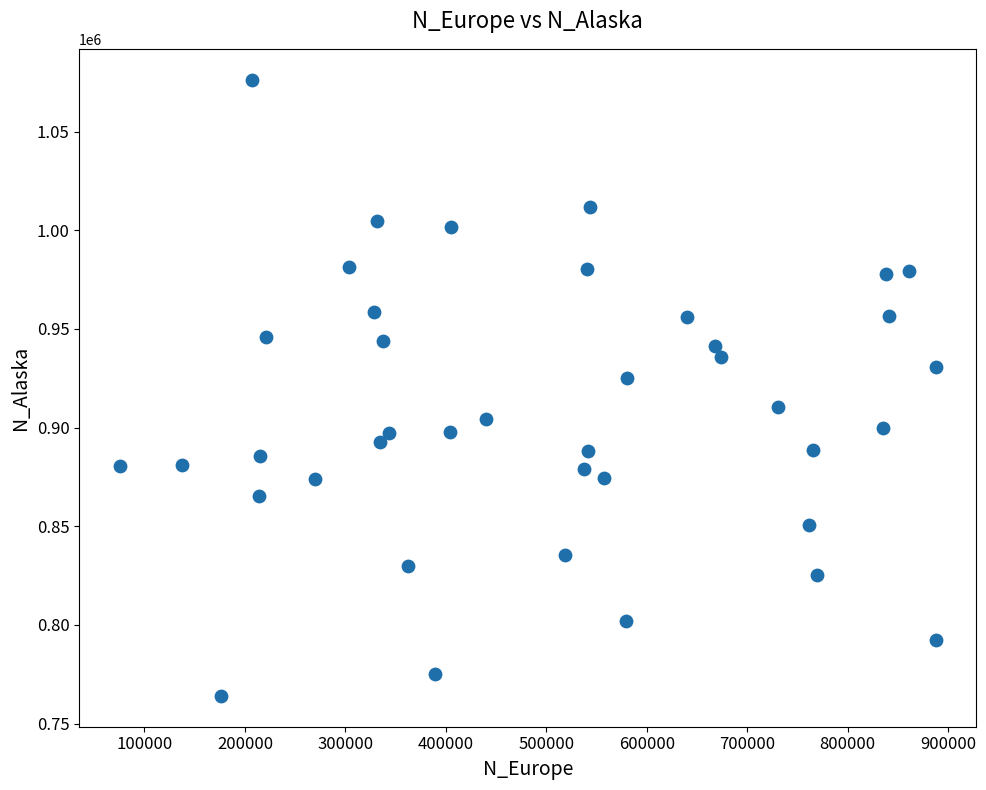

What is the range of Y values (max minus min)?

312410